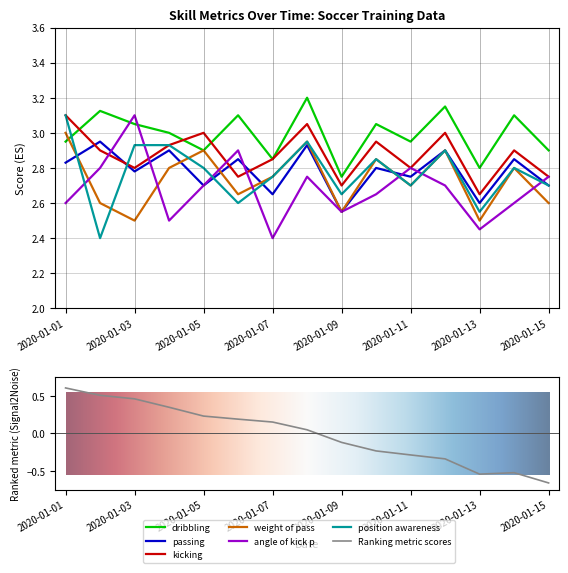

Is this an area chart (filled region under the line)?

No